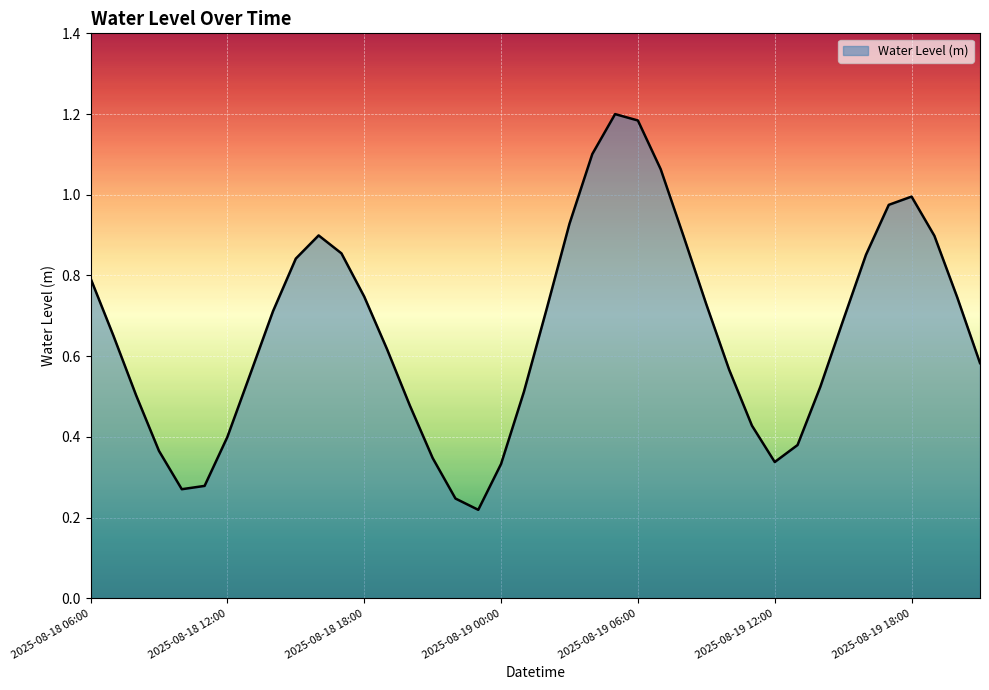

How many lines are shown in the chart?

1